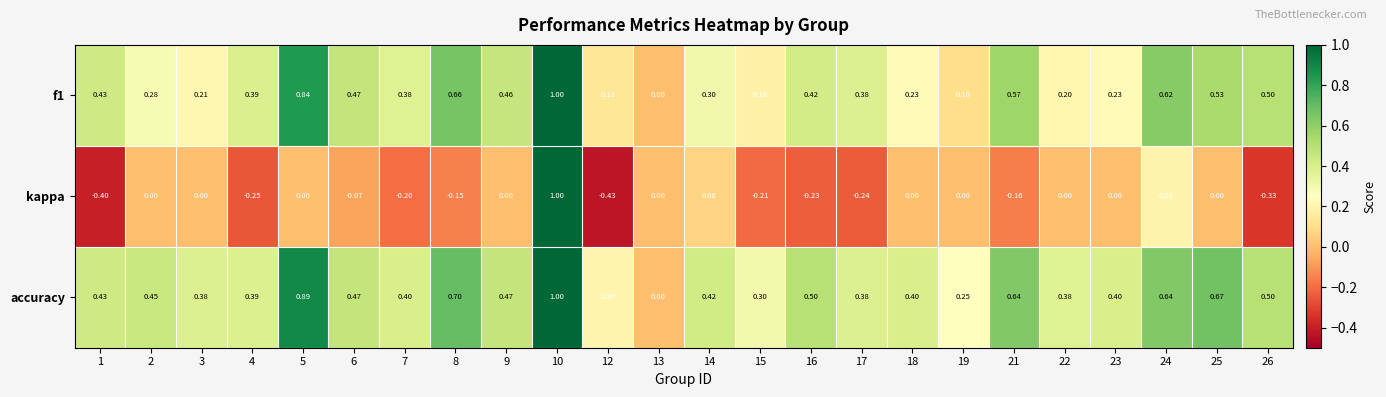

What is the maximum value shown in the chart?

1.0